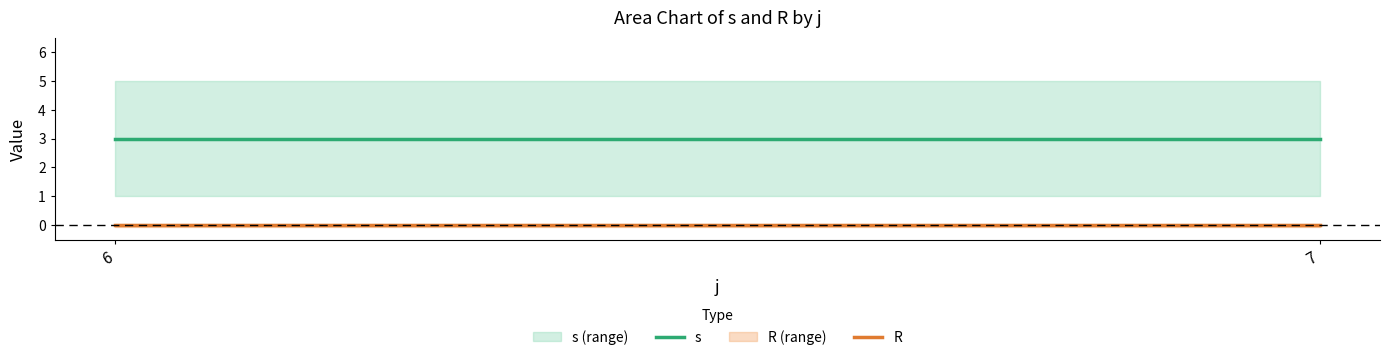

Reading left to right, what are all the values shown in this chart?

s: 3	3
R: 0	0